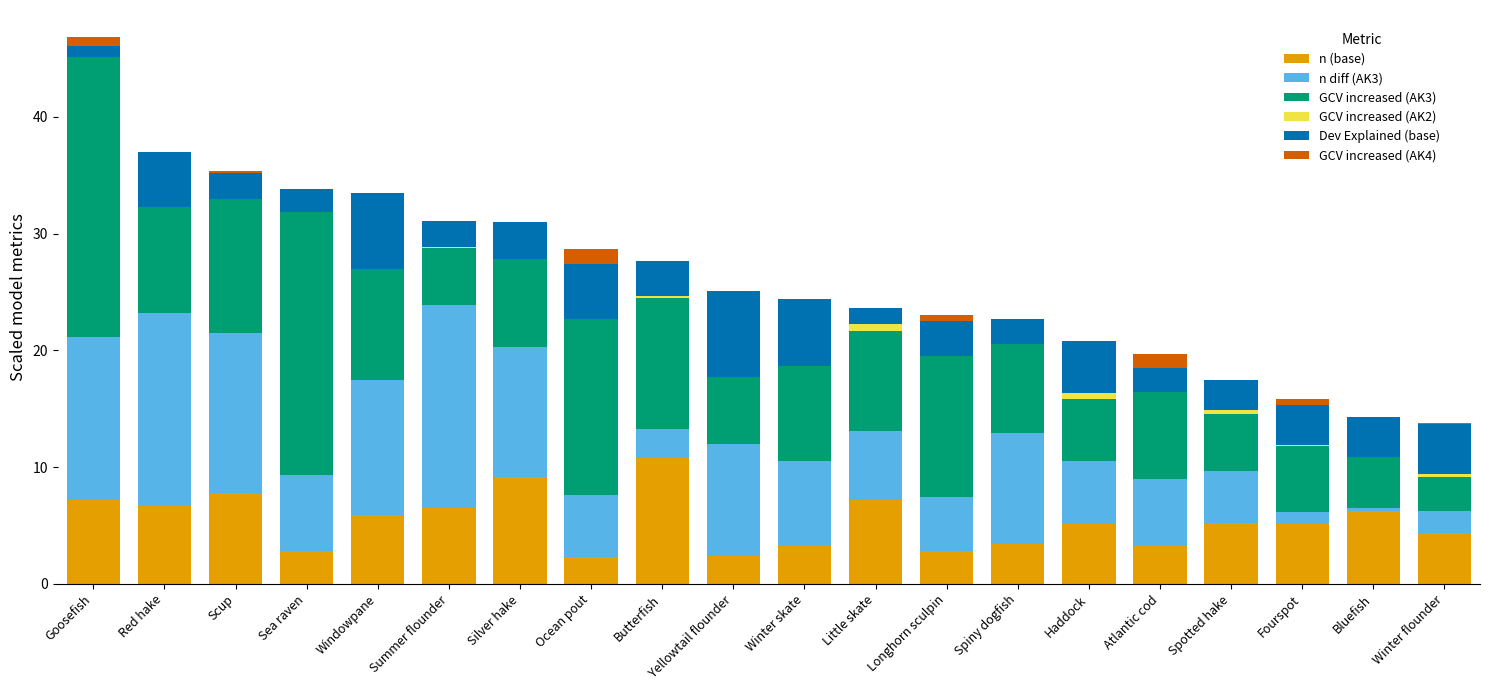

The value of n (base) at Red hake is 6.6. True or false?

True